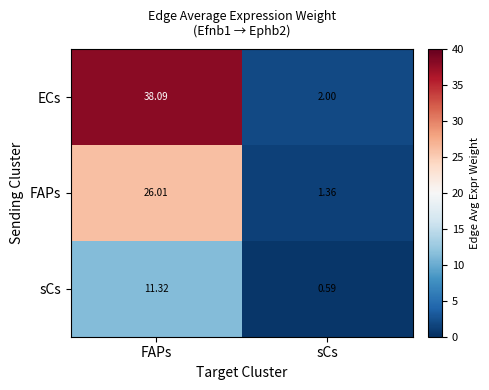

How many values in the sCs series exceed 11?

1